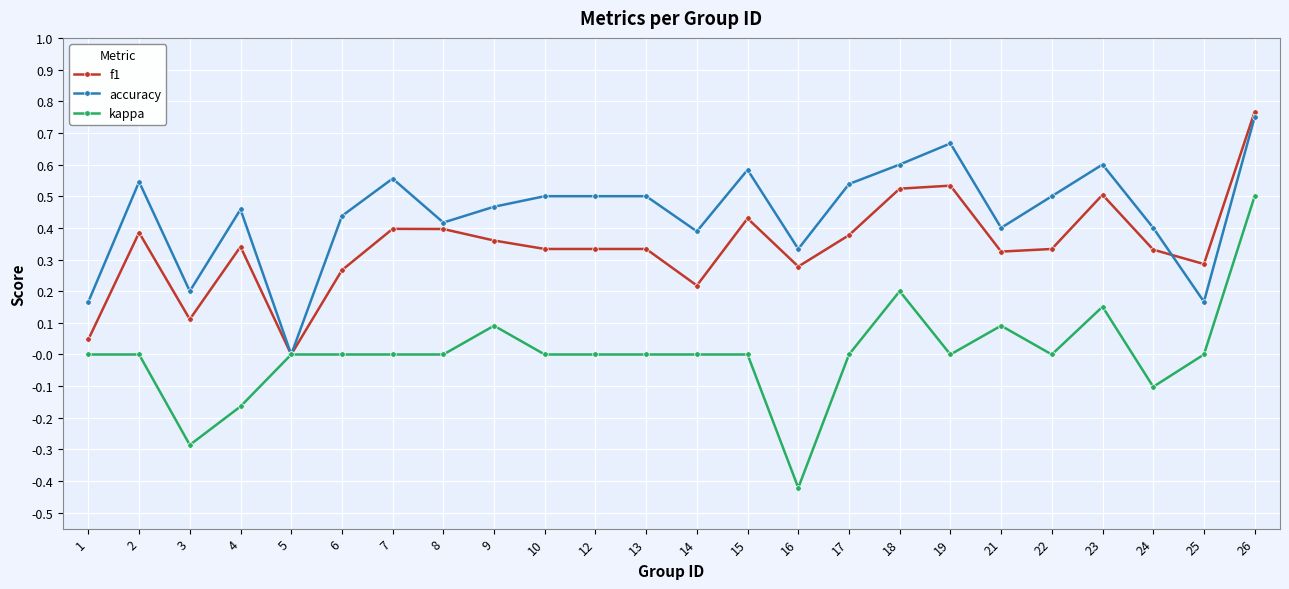

Rank the series by their average value, from highest to lowest.

accuracy, f1, kappa